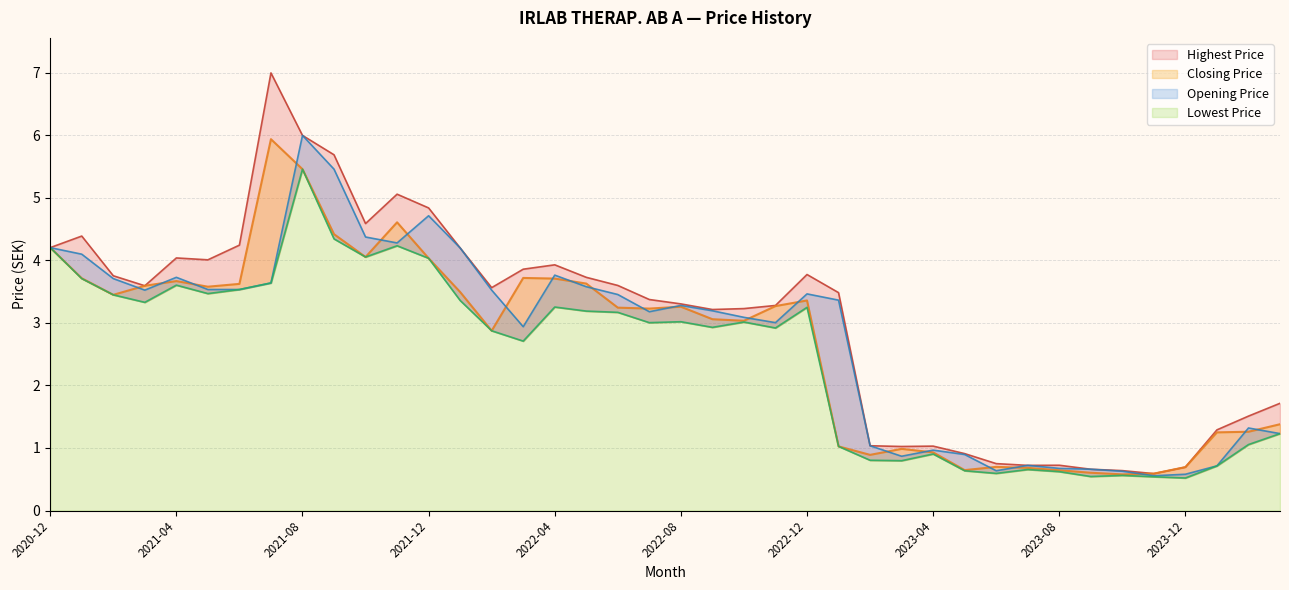

Which category has the lowest value across all series?

2023-12